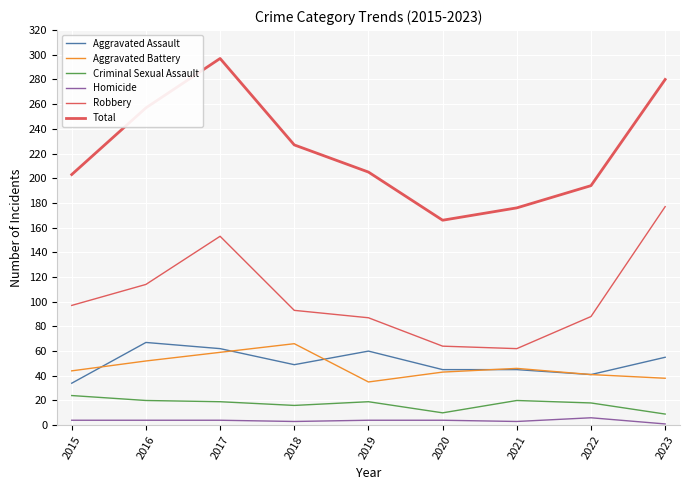

Which series has the largest total across all categories?

Total